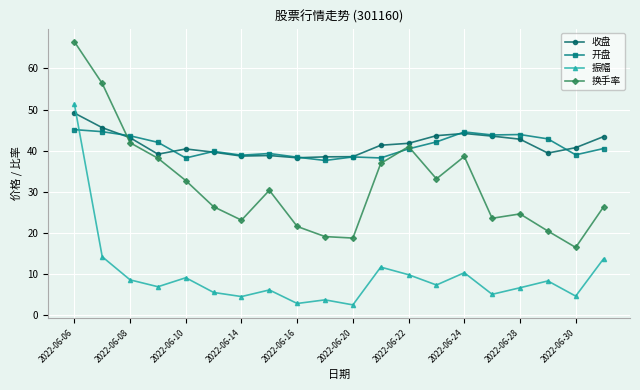

True or false: 换手率 has more than 1 interior local peaks.

True